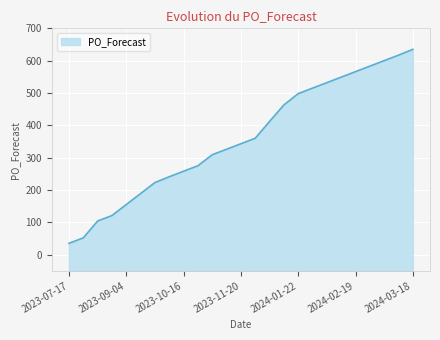

How many lines are shown in the chart?

1